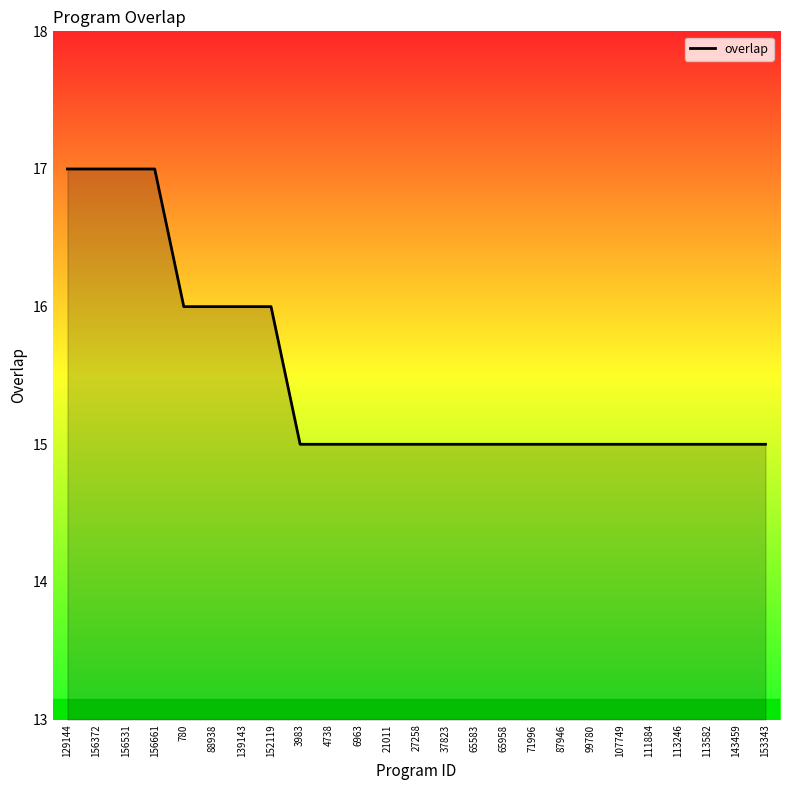

What is the ratio of the value at 71996 to the value at 88938?

0.9